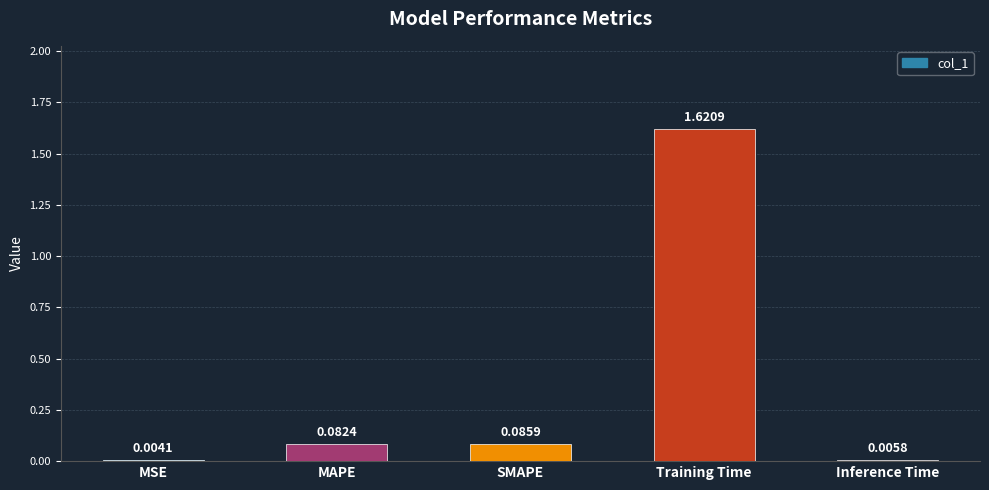

Which has a higher value, SMAPE or Training Time?

Training Time